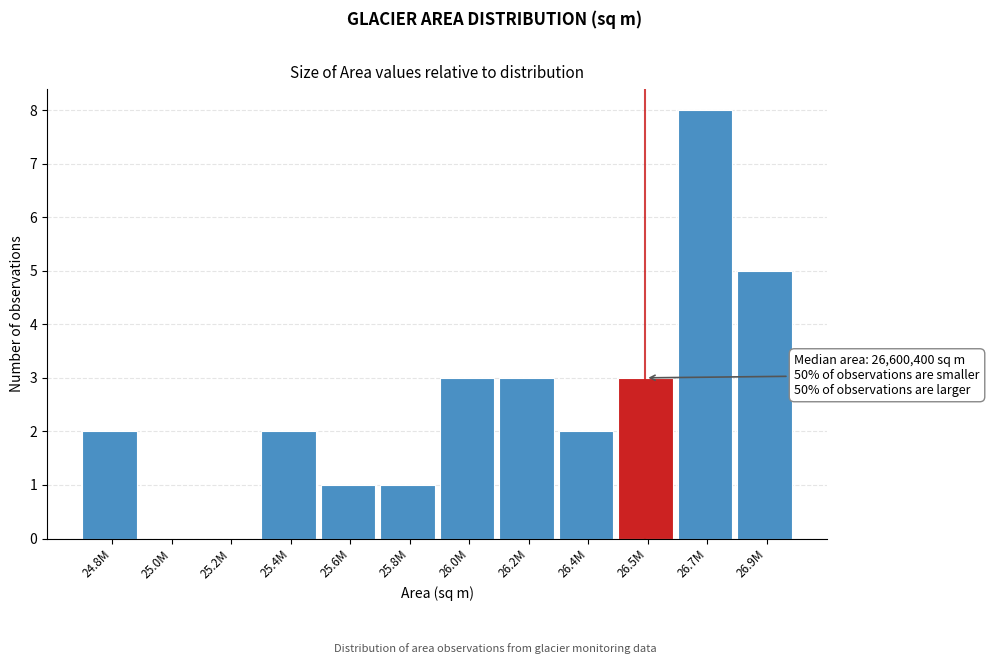

Reading right to left, transcribe all the data shown in this chart.

26.9M=5	26.7M=8	26.5M=3	26.4M=2	26.2M=3	26.0M=3	25.8M=1	25.6M=1	25.4M=2	25.2M=0	25.0M=0	24.8M=2